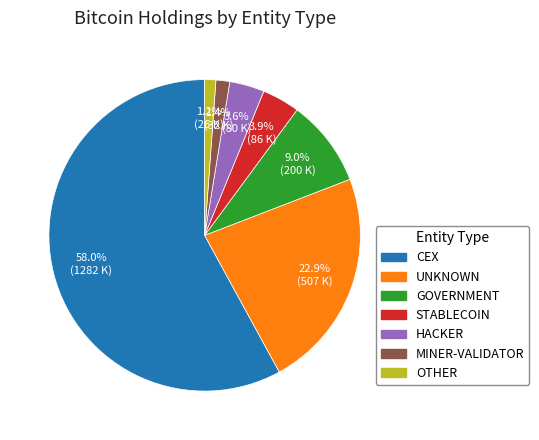

Does any single category account for the majority?

Yes